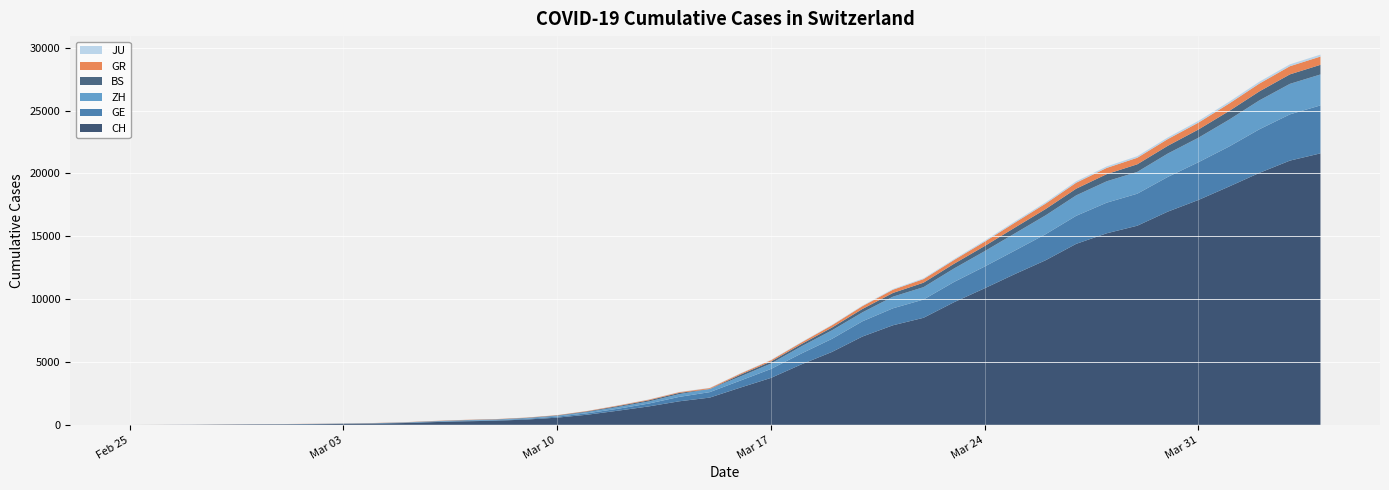

Reading left to right, list all the values displayed in this chart.

CH: 2020-02-25=0	2020-02-26=4	2020-02-27=8	2020-02-28=20	2020-02-29=30	2020-03-01=36	2020-03-02=50	2020-03-03=69	2020-03-04=97	2020-03-05=142	2020-03-06=219	2020-03-07=280	2020-03-08=327	2020-03-09=419	2020-03-10=570	2020-03-11=807	2020-03-12=1125	2020-03-13=1463	2020-03-14=1870	2020-03-15=2165	2020-03-16=2959	2020-03-17=3727	2020-03-18=4807	2020-03-19=5794	2020-03-20=7022	2020-03-21=7918	2020-03-22=8512	2020-03-23=9752	2020-03-24=10858	2020-03-25=12000	2020-03-26=13091	2020-03-27=14394	2020-03-28=15235	2020-03-29=15837	2020-03-30=16957	2020-03-31=17882	2020-04-01=18946	2020-04-02=20040	2020-04-03=21017	2020-04-04=21593
GE: 2020-02-25=0	2020-02-26=1	2020-02-27=1	2020-02-28=5	2020-02-29=9	2020-03-01=10	2020-03-02=11	2020-03-03=14	2020-03-04=16	2020-03-05=20	2020-03-06=30	2020-03-07=43	2020-03-08=45	2020-03-09=60	2020-03-10=80	2020-03-11=114	2020-03-12=155	2020-03-13=227	2020-03-14=351	2020-03-15=435	2020-03-16=556	2020-03-17=710	2020-03-18=863	2020-03-19=1041	2020-03-20=1212	2020-03-21=1350	2020-03-22=1453	2020-03-23=1611	2020-03-24=1729	2020-03-25=1870	2020-03-26=2073	2020-03-27=2231	2020-03-28=2436	2020-03-29=2547	2020-03-30=2761	2020-03-31=3003	2020-04-01=3180	2020-04-02=3469	2020-04-03=3678	2020-04-04=3816
ZH: 2020-02-25=0	2020-02-26=0	2020-02-27=2	2020-02-28=2	2020-02-29=6	2020-03-01=7	2020-03-02=10	2020-03-03=13	2020-03-04=15	2020-03-05=23	2020-03-06=29	2020-03-07=34	2020-03-08=40	2020-03-09=49	2020-03-10=62	2020-03-11=101	2020-03-12=140	2020-03-13=163	2020-03-14=218	2020-03-15=250	2020-03-16=326	2020-03-17=429	2020-03-18=568	2020-03-19=679	2020-03-20=711	2020-03-21=925	2020-03-22=984	2020-03-23=1073	2020-03-24=1221	2020-03-25=1368	2020-03-26=1500	2020-03-27=1627	2020-03-28=1701	2020-03-29=1733	2020-03-30=1859	2020-03-31=1947	2020-04-01=2136	2020-04-02=2300	2020-04-03=2428	2020-04-04=2461
BS: 2020-02-25=0	2020-02-26=0	2020-02-27=1	2020-02-28=1	2020-02-29=1	2020-03-01=1	2020-03-02=1	2020-03-03=3	2020-03-04=3	2020-03-05=8	2020-03-06=15	2020-03-07=21	2020-03-08=24	2020-03-09=28	2020-03-10=33	2020-03-11=49	2020-03-12=73	2020-03-13=92	2020-03-14=100	2020-03-15=0	2020-03-16=143	2020-03-17=164	2020-03-18=181	2020-03-19=220	2020-03-20=270	2020-03-21=297	2020-03-22=356	2020-03-23=374	2020-03-24=410	2020-03-25=462	2020-03-26=501	2020-03-27=530	2020-03-28=569	2020-03-29=605	2020-03-30=617	2020-03-31=653	2020-04-01=687	2020-04-02=714	2020-04-03=754	2020-04-04=767
GR: 2020-02-25=0	2020-02-26=2	2020-02-27=2	2020-02-28=6	2020-02-29=6	2020-03-01=6	2020-03-02=9	2020-03-03=9	2020-03-04=12	2020-03-05=14	2020-03-06=16	2020-03-07=17	2020-03-08=18	2020-03-09=18	2020-03-10=22	2020-03-11=31	2020-03-12=43	2020-03-13=53	2020-03-14=56	2020-03-15=71	2020-03-16=84	2020-03-17=101	2020-03-18=128	2020-03-19=182	2020-03-20=226	2020-03-21=258	2020-03-22=284	2020-03-23=300	2020-03-24=343	2020-03-25=393	2020-03-26=433	2020-03-27=474	2020-03-28=495	2020-03-29=519	2020-03-30=535	2020-03-31=547	2020-04-01=592	2020-04-02=622	2020-04-03=649	2020-04-04=657
JU: 2020-02-25=0	2020-02-26=0	2020-02-27=1	2020-02-28=1	2020-02-29=1	2020-03-01=1	2020-03-02=1	2020-03-03=2	2020-03-04=2	2020-03-05=4	2020-03-06=4	2020-03-07=5	2020-03-08=5	2020-03-09=7	2020-03-10=7	2020-03-11=7	2020-03-12=12	2020-03-13=17	2020-03-14=18	2020-03-15=19	2020-03-16=25	2020-03-17=29	2020-03-18=32	2020-03-19=36	2020-03-20=44	2020-03-21=54	2020-03-22=61	2020-03-23=69	2020-03-24=82	2020-03-25=92	2020-03-26=100	2020-03-27=114	2020-03-28=119	2020-03-29=127	2020-03-30=128	2020-03-31=140	2020-04-01=145	2020-04-02=149	2020-04-03=149	2020-04-04=154